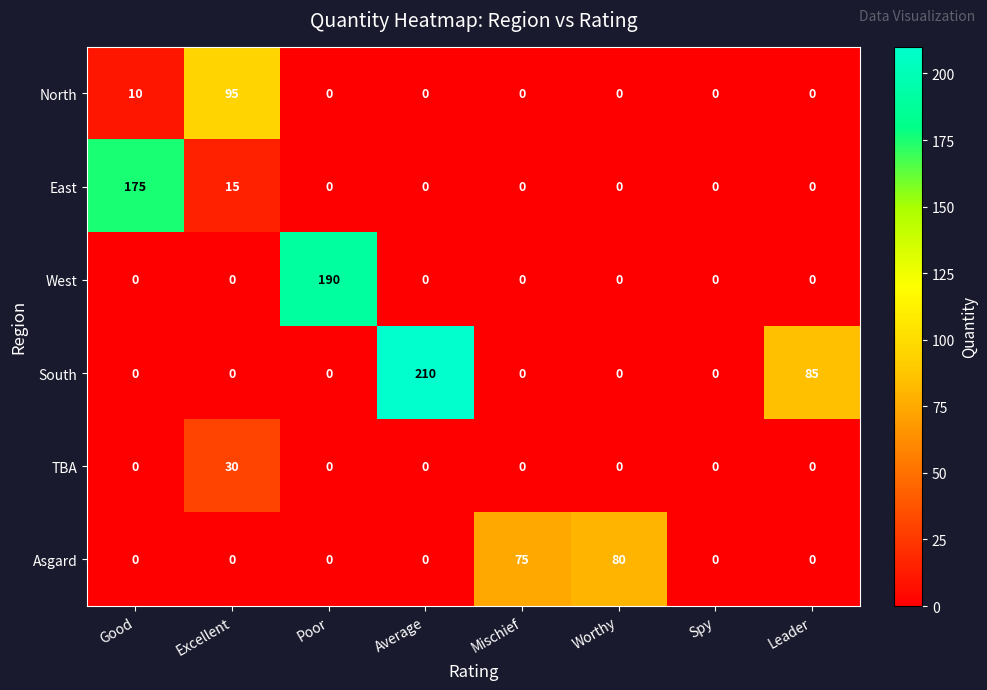

The West series shows 0 at Mischief. True or false?

True